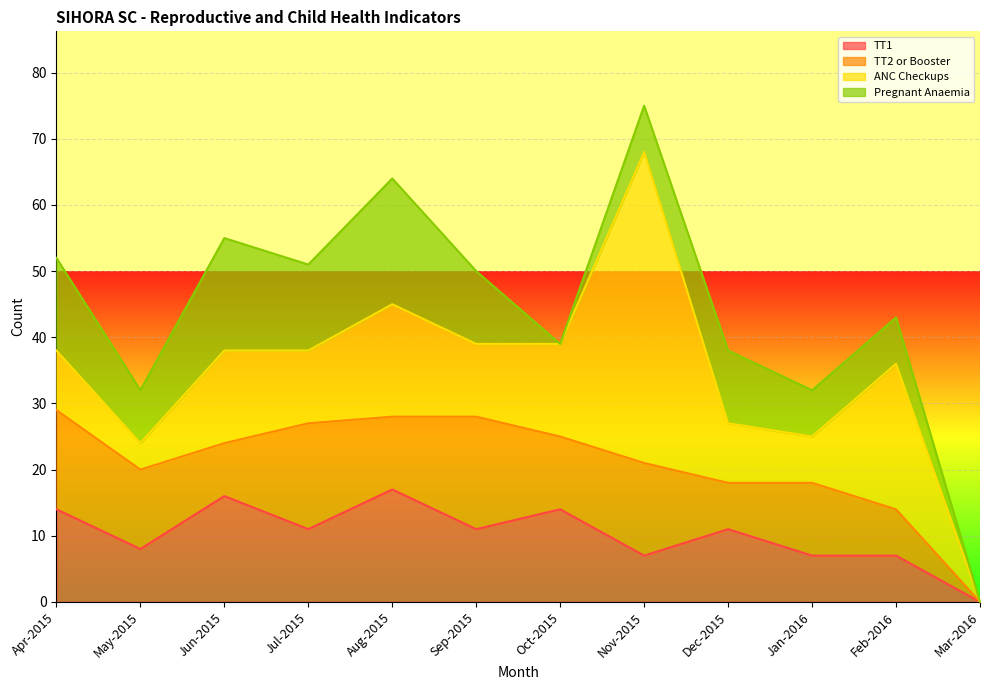

What value does the TT2 or Booster series have at Apr-2015?

15